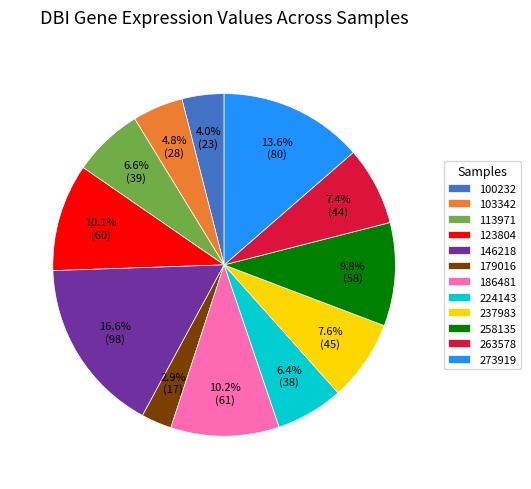

Which category has the smallest portion of the pie?

179016